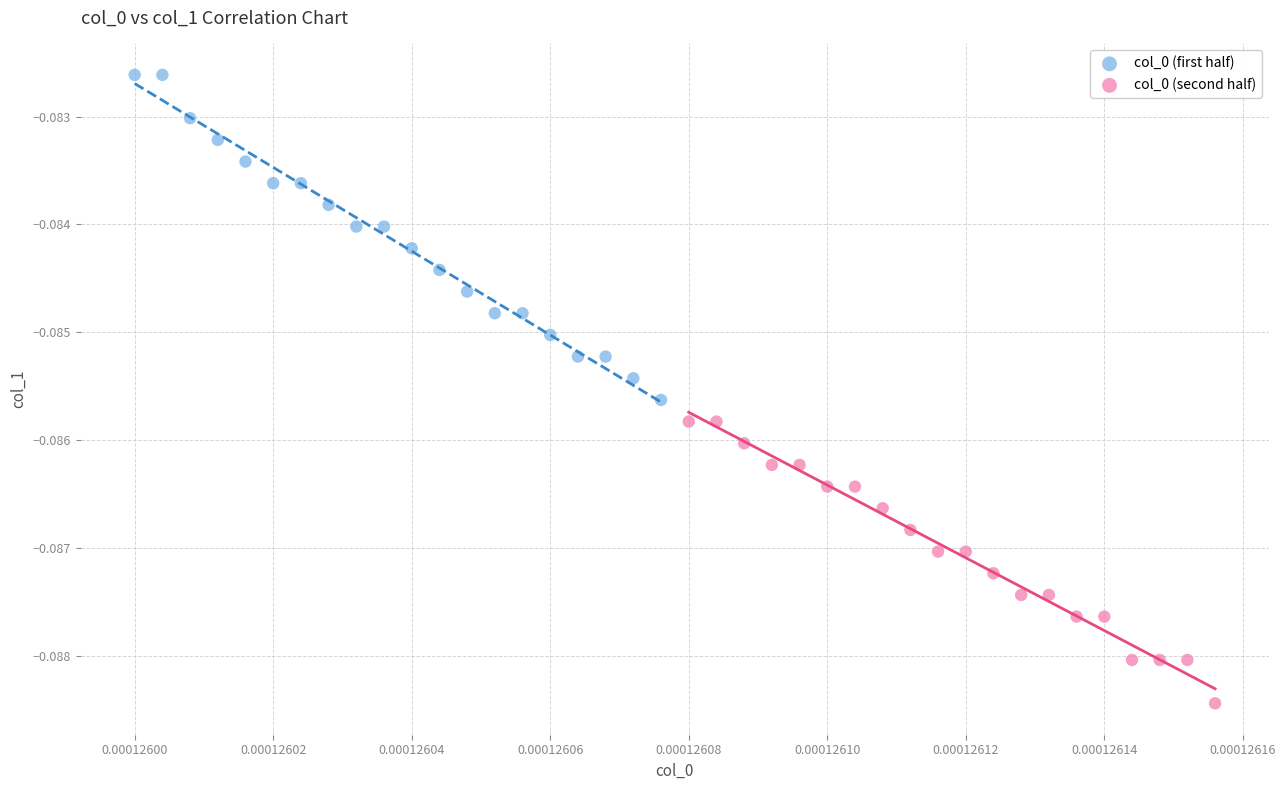

Which series reaches the maximum Y coordinate?

col_0 (first half)